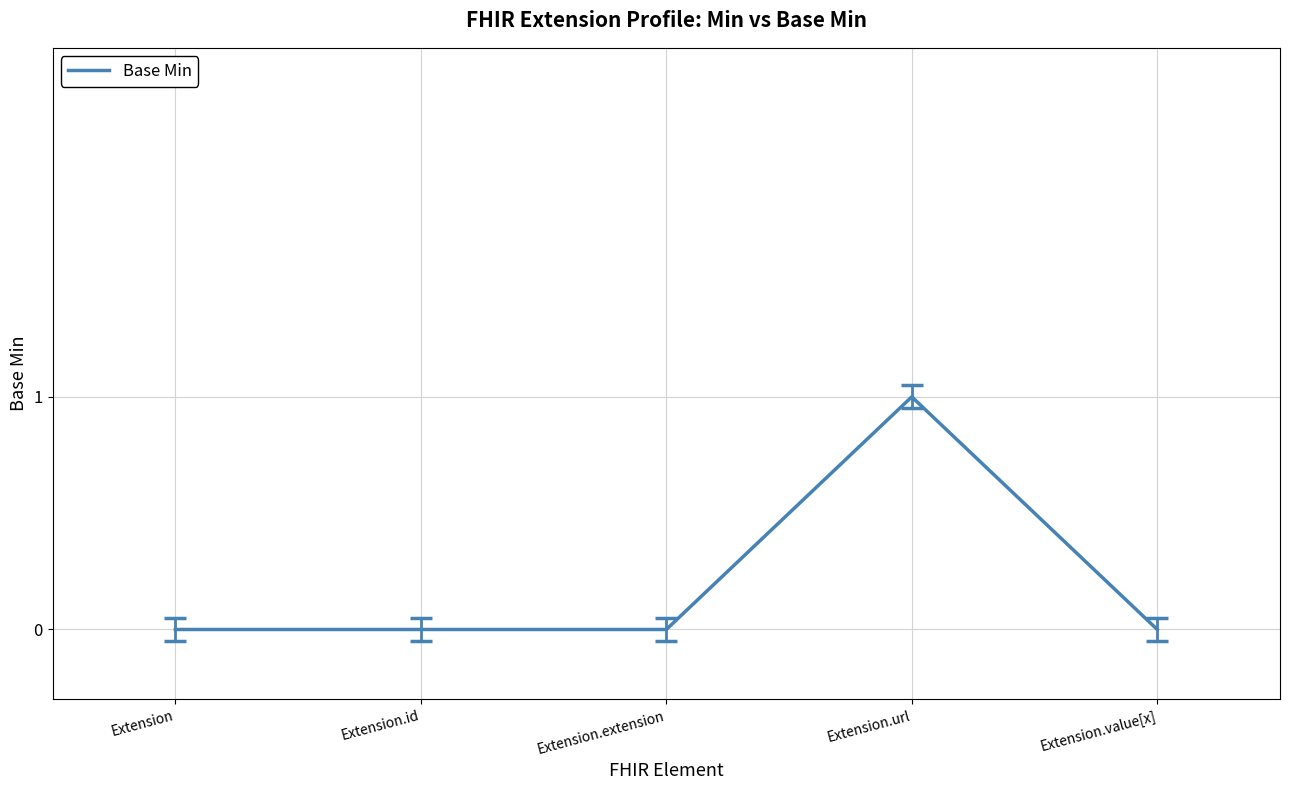

What is the change in value from Extension.extension to Extension.url?

+1